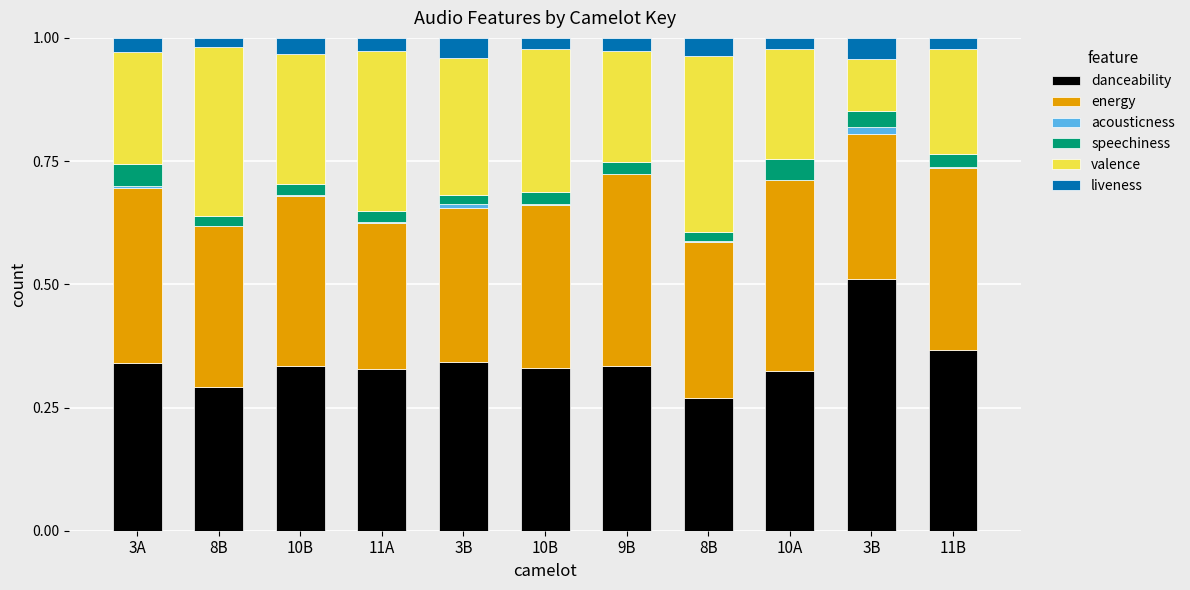

True or false: liveness has a value of 0.1 at 8B.

False